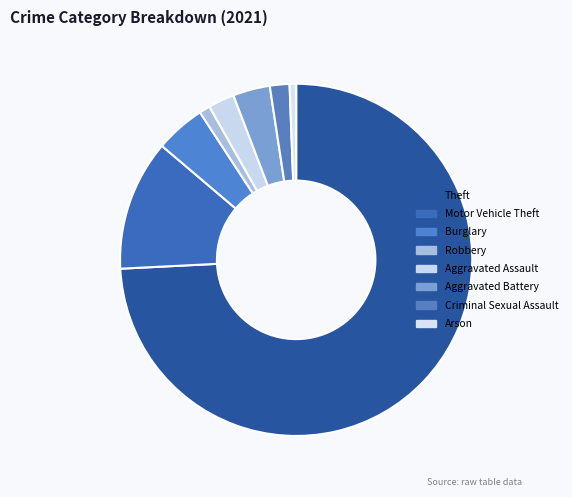

What percentage is the Burglary slice, to the nearest percent?

5%